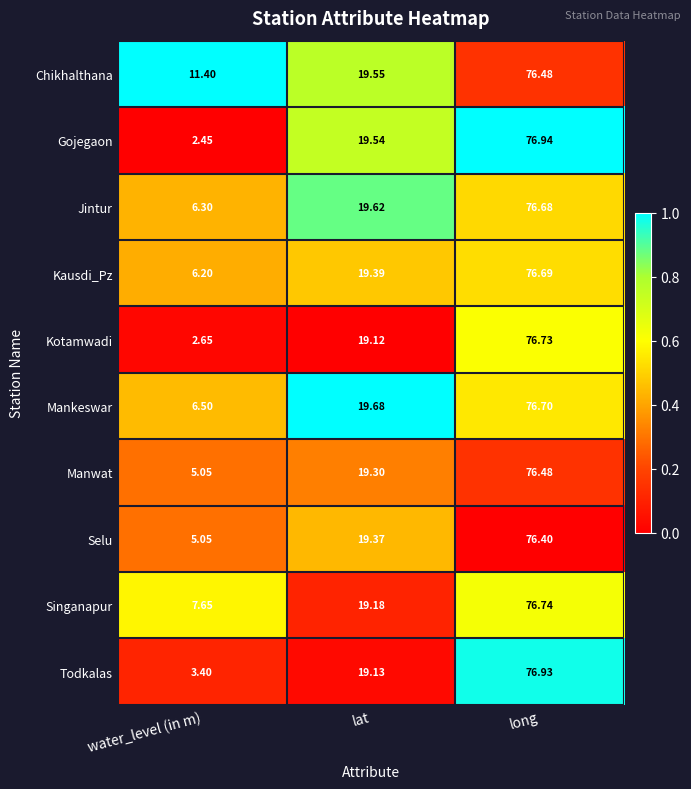

Between water_level (in m) and lat, which series saw the biggest shift?

Gojegaon